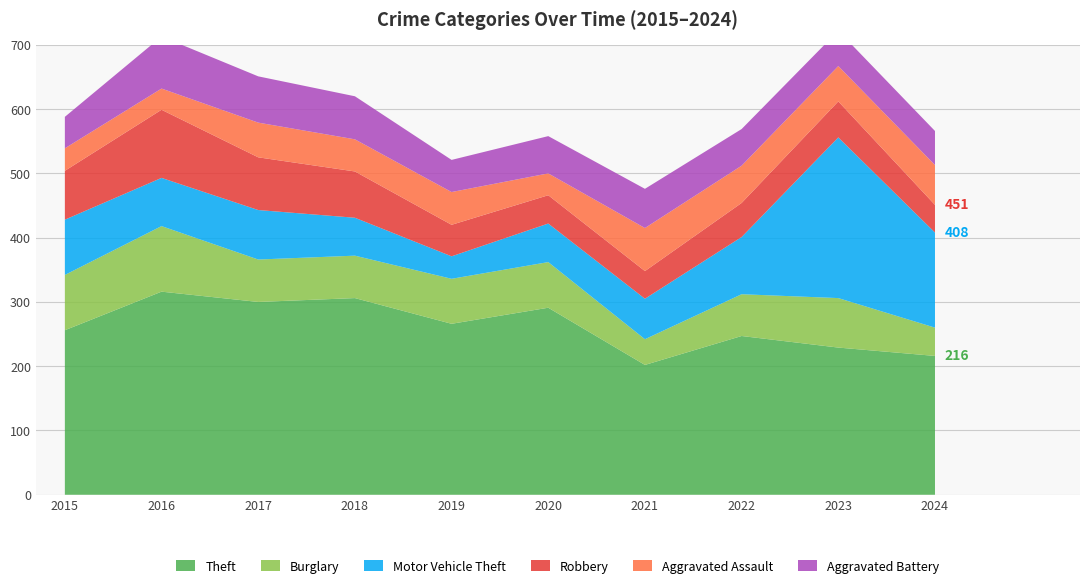

Reading left to right, transcribe all the data shown in this chart.

Theft: 256	316	300	306	266	291	202	247	229	216
Burglary: 86	102	66	66	70	71	40	65	77	44
Motor Vehicle Theft: 86	75	77	59	35	60	63	89	250	148
Robbery: 76	106	82	72	49	44	43	53	56	43
Aggravated Assault: 35	33	54	50	51	34	67	58	55	62
Aggravated Battery: 49	81	72	67	50	58	61	57	55	53